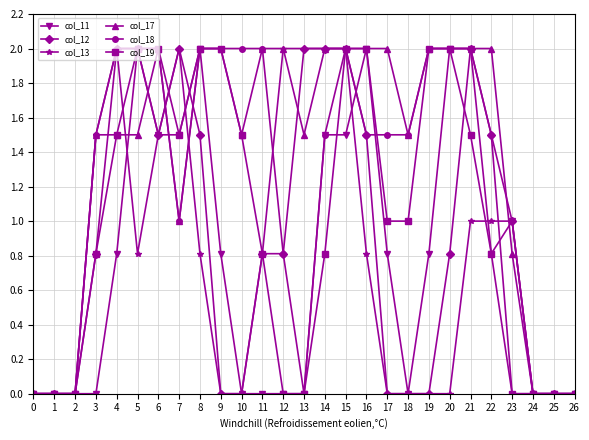

Where does the col_18 series first go above 1?

3